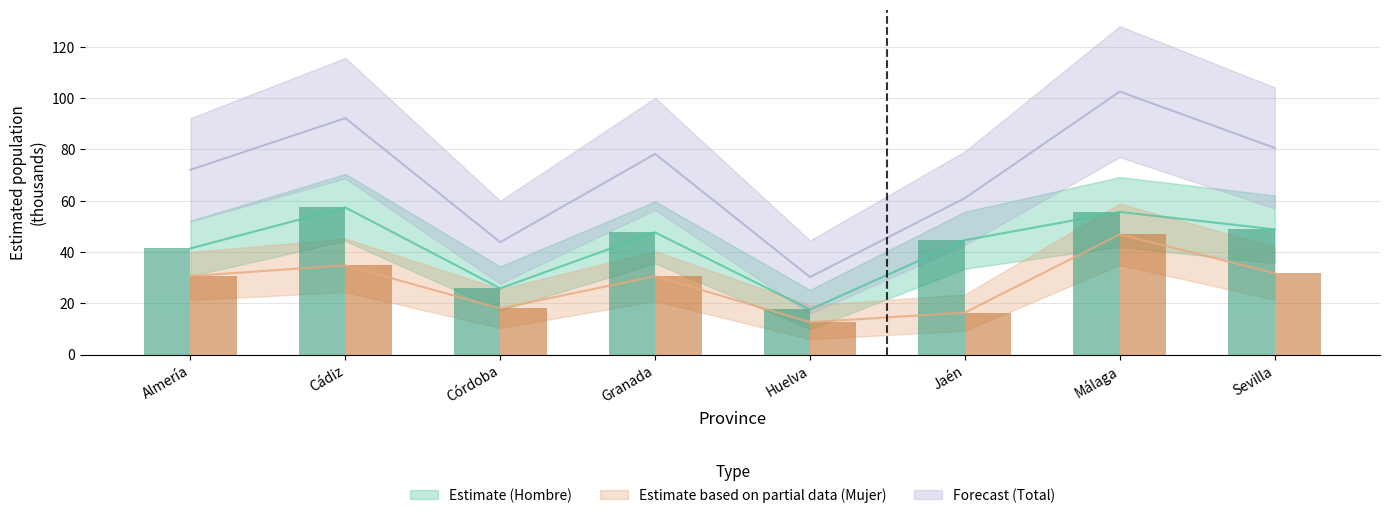

Which category has the lowest value in the Hombre N lím sup series?

Huelva